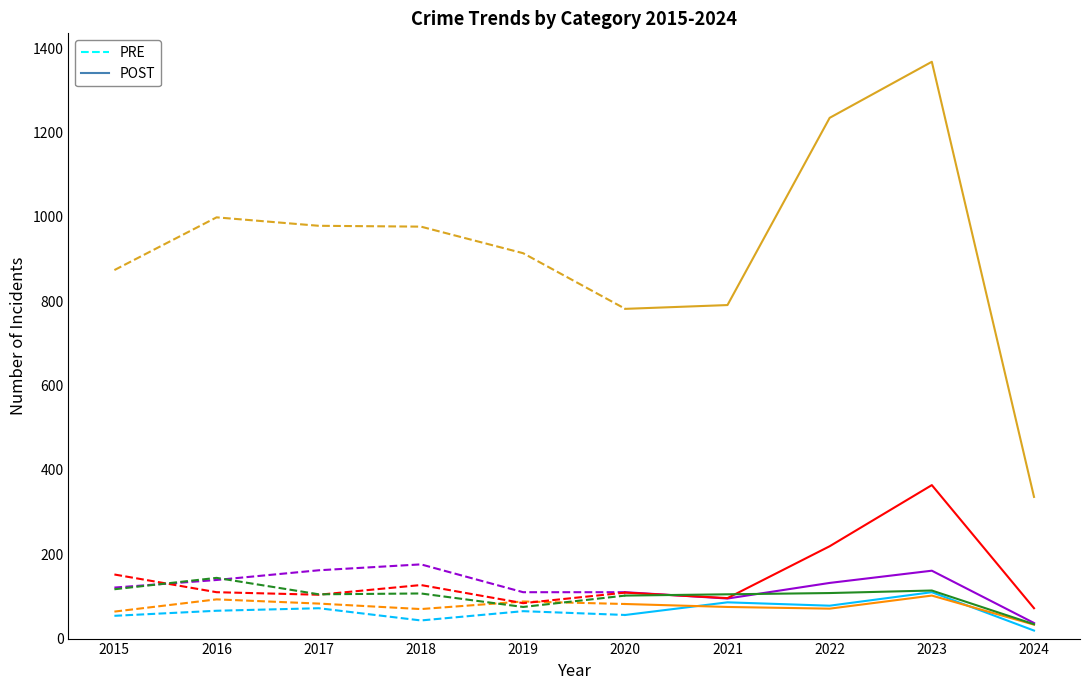

What is the greatest value displayed?

1368